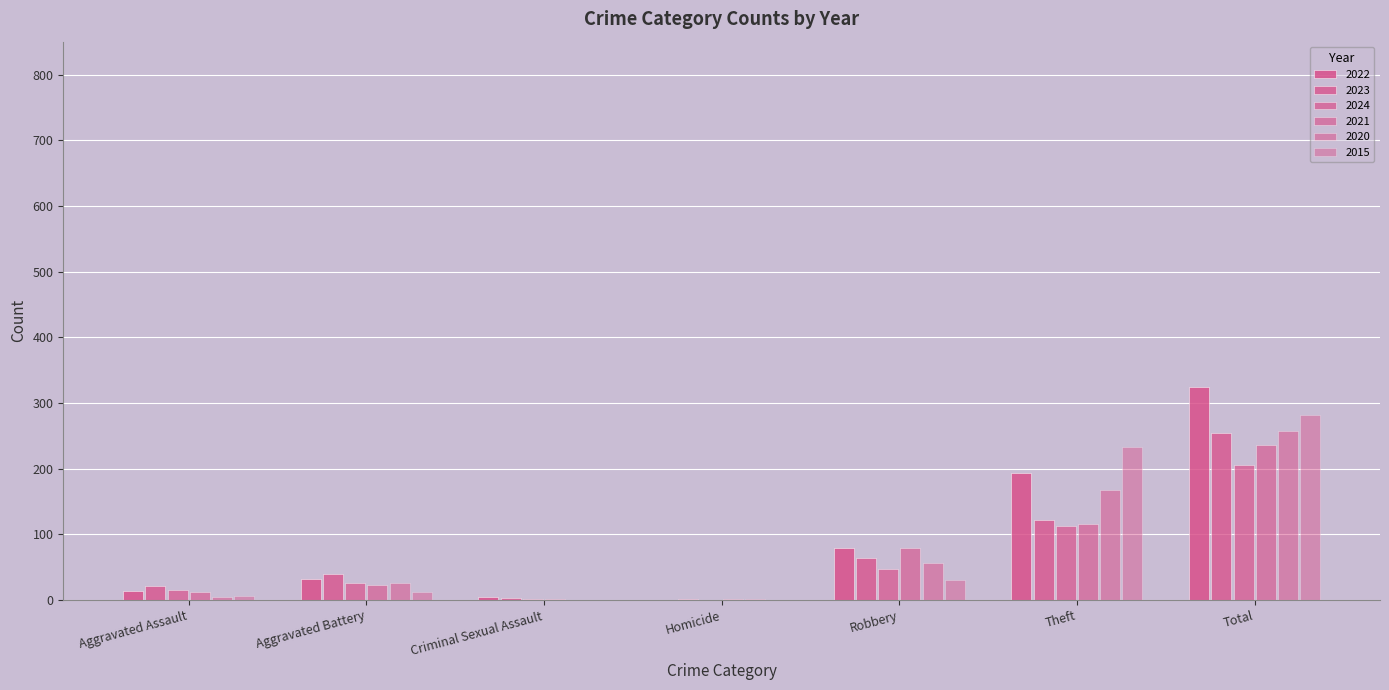

List the series in order of their peak value, lowest first.

2024, 2021, 2023, 2020, 2015, 2022